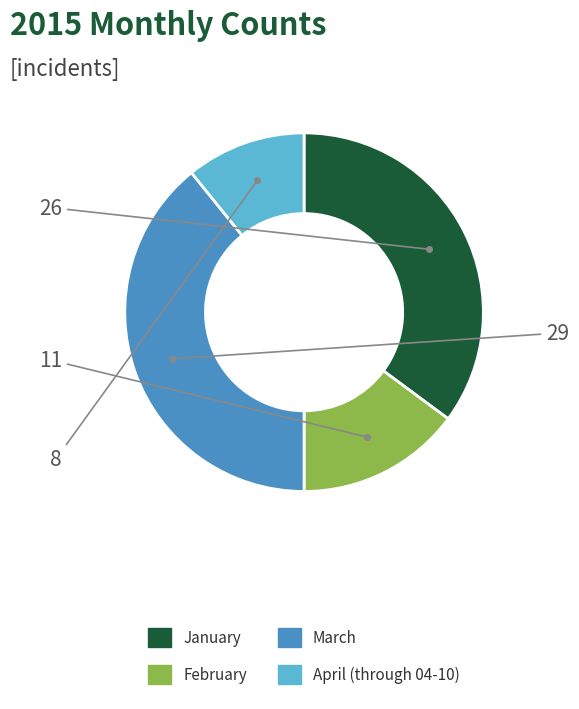

Which category has the smallest portion of the pie?

April (through 04-10)